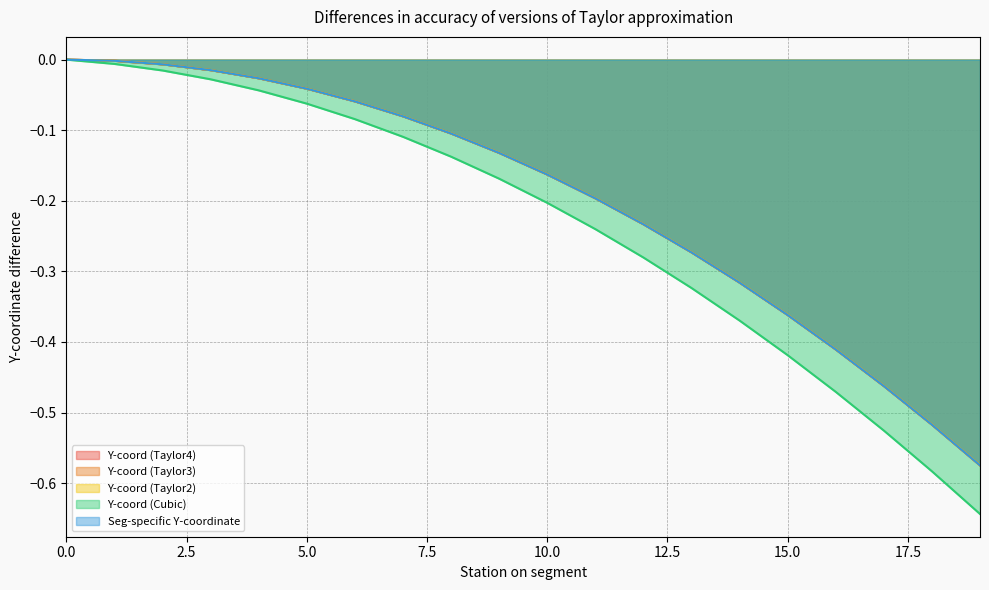

Reading left to right, what are all the values shown in this chart?

Y-coord (Taylor4): 0=0.0	1=-0.0	2=-0.0	3=-0.0	4=-0.0	5=-0.0	6=-0.1	7=-0.1	8=-0.1	9=-0.1	10=-0.2	11=-0.2	12=-0.2	13=-0.3	14=-0.3	15=-0.4	16=-0.4	17=-0.5	18=-0.5	19=-0.6
Y-coord (Taylor3): 0=0.0	1=-0.0	2=-0.0	3=-0.0	4=-0.0	5=-0.0	6=-0.1	7=-0.1	8=-0.1	9=-0.1	10=-0.2	11=-0.2	12=-0.2	13=-0.3	14=-0.3	15=-0.4	16=-0.4	17=-0.5	18=-0.5	19=-0.6
Y-coord (Taylor2): 0=0.0	1=-0.0	2=-0.0	3=-0.0	4=-0.0	5=-0.0	6=-0.1	7=-0.1	8=-0.1	9=-0.1	10=-0.2	11=-0.2	12=-0.2	13=-0.3	14=-0.3	15=-0.4	16=-0.4	17=-0.5	18=-0.5	19=-0.6
Y-coord (Cubic): 0=0.0	1=-0.0	2=-0.0	3=-0.0	4=-0.0	5=-0.1	6=-0.1	7=-0.1	8=-0.1	9=-0.2	10=-0.2	11=-0.2	12=-0.3	13=-0.3	14=-0.4	15=-0.4	16=-0.5	17=-0.5	18=-0.6	19=-0.6
Seg-specific Y-coordinate: 0=0.0	1=-0.0	2=-0.0	3=-0.0	4=-0.0	5=-0.0	6=-0.1	7=-0.1	8=-0.1	9=-0.1	10=-0.2	11=-0.2	12=-0.2	13=-0.3	14=-0.3	15=-0.4	16=-0.4	17=-0.5	18=-0.5	19=-0.6